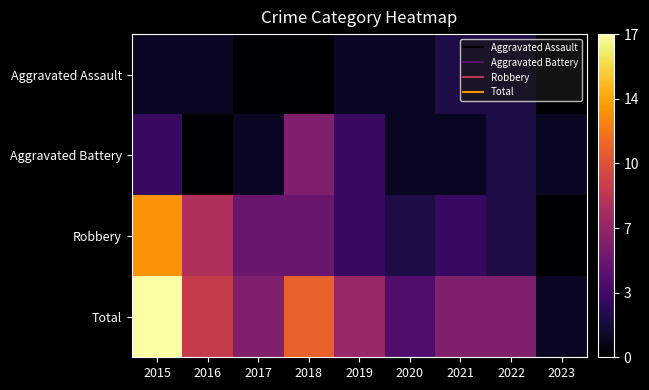

Which series changed the most between 2015 and 2019?

Robbery